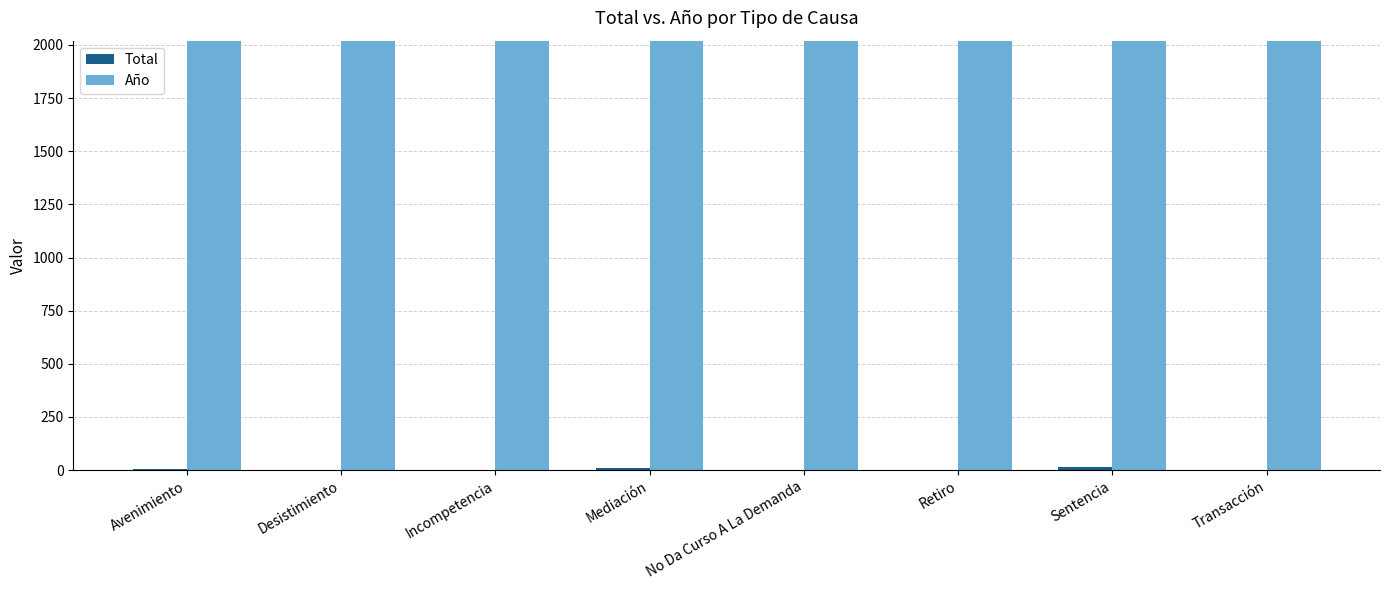

Is it true that Año equals 2017 at Transacción?

True